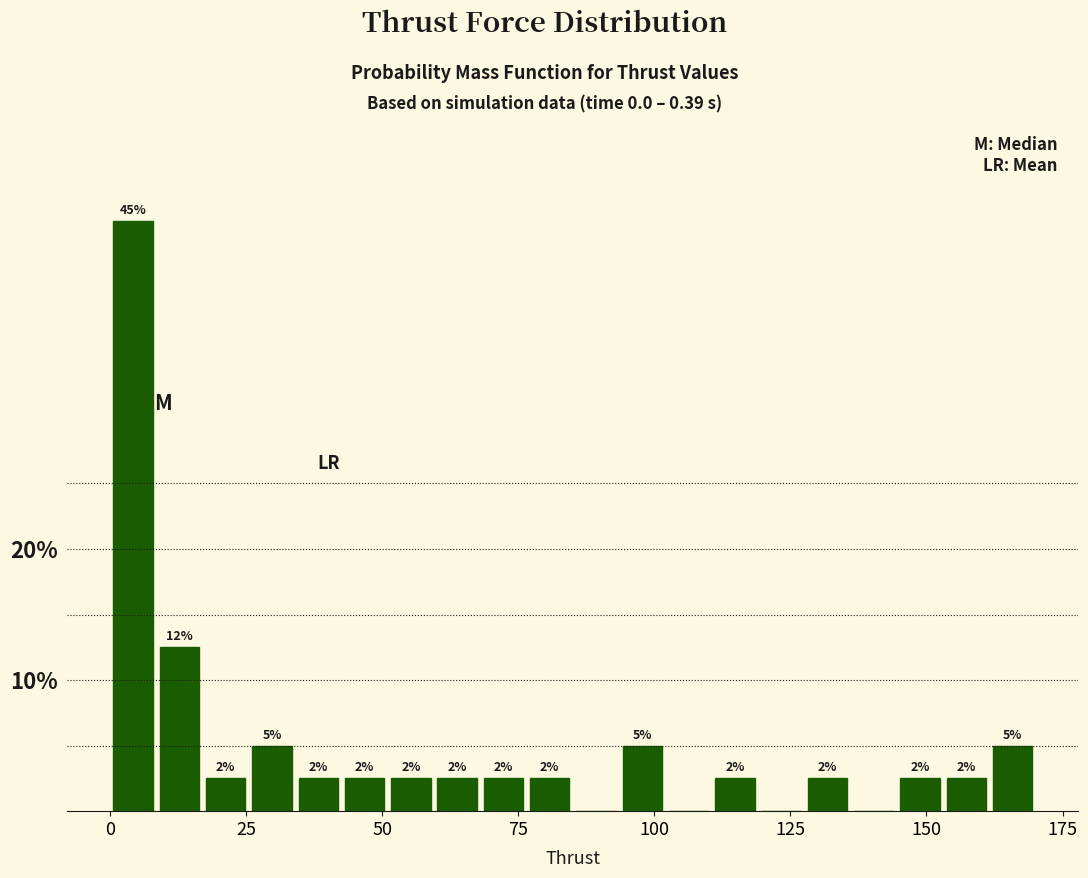

Around what value on the x-axis is the tallest bar? Give the approximate position of its centre, as read against the axis.

5